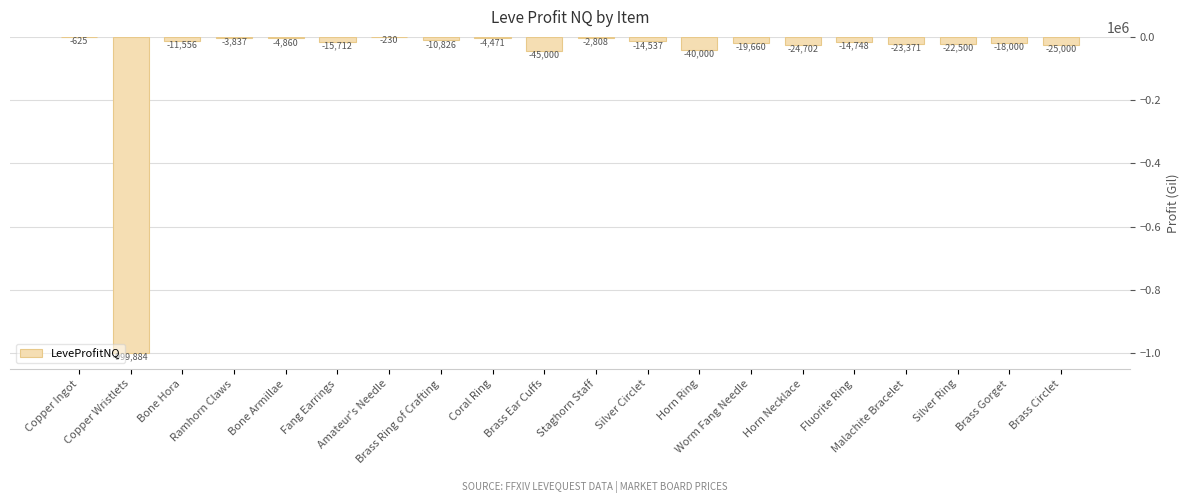

At which category does the chart reach its peak across all series?

Amateur's Needle